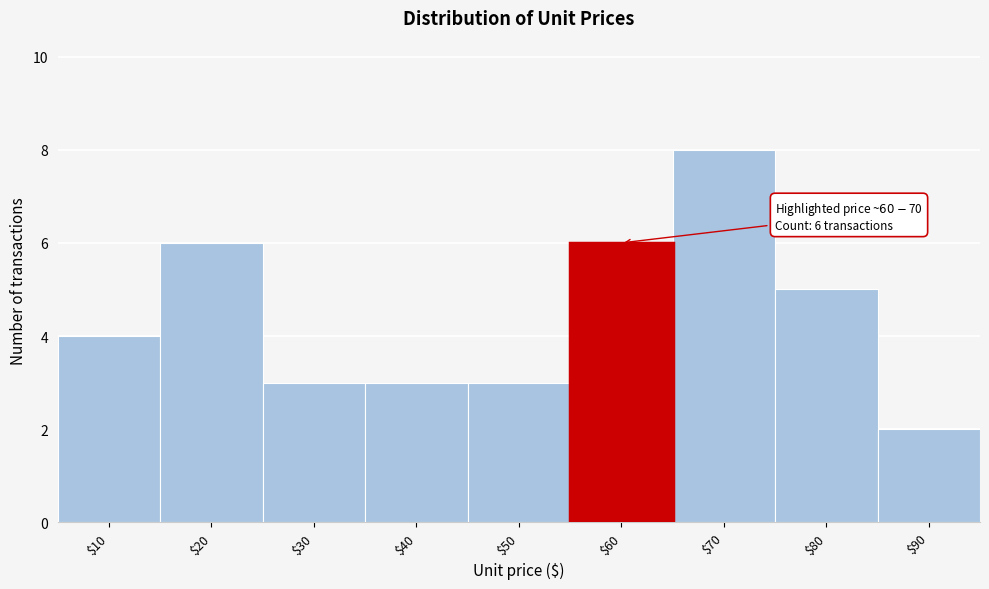

Reading left to right, list all the values displayed in this chart.

4	6	3	3	3	6	8	5	2